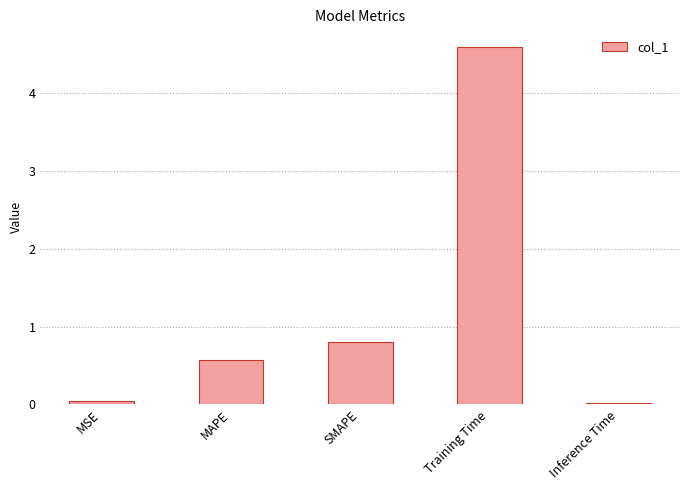

What is the sum of the values at Training Time and SMAPE?

5.4